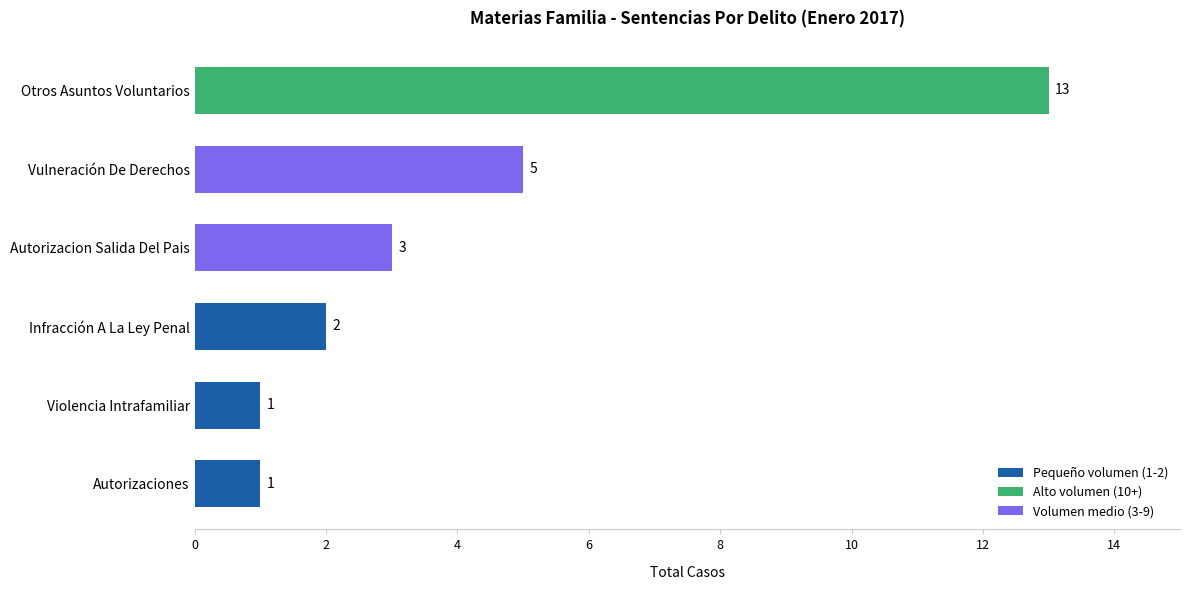

Is it true that the value at Vulneración De Derechos is 2?

False